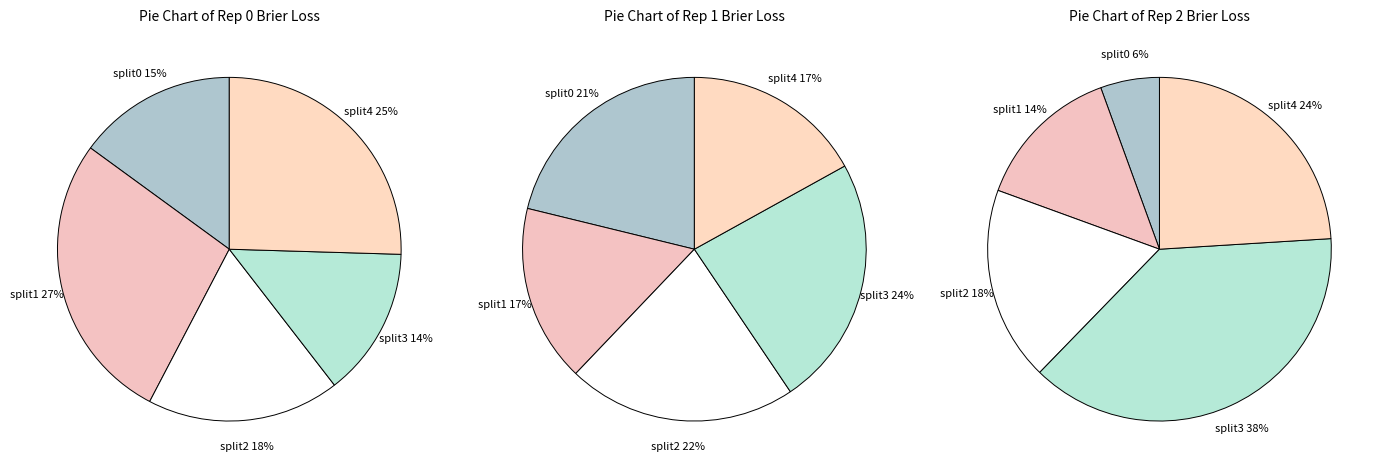

The split1 slice represents 42% of the pie. True or false?

False